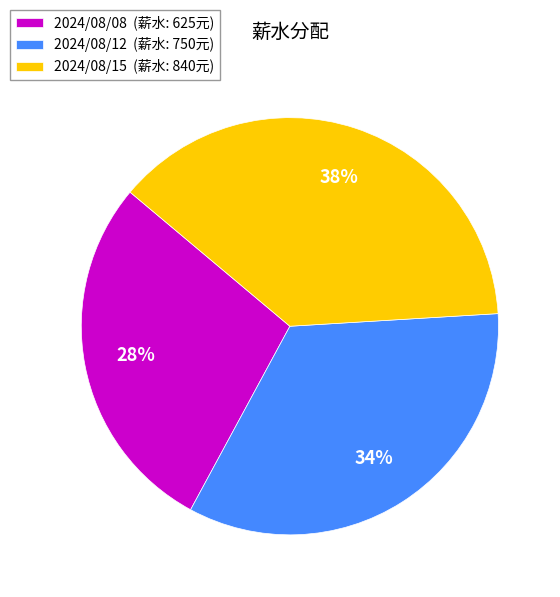

How many segments does this pie chart have?

3